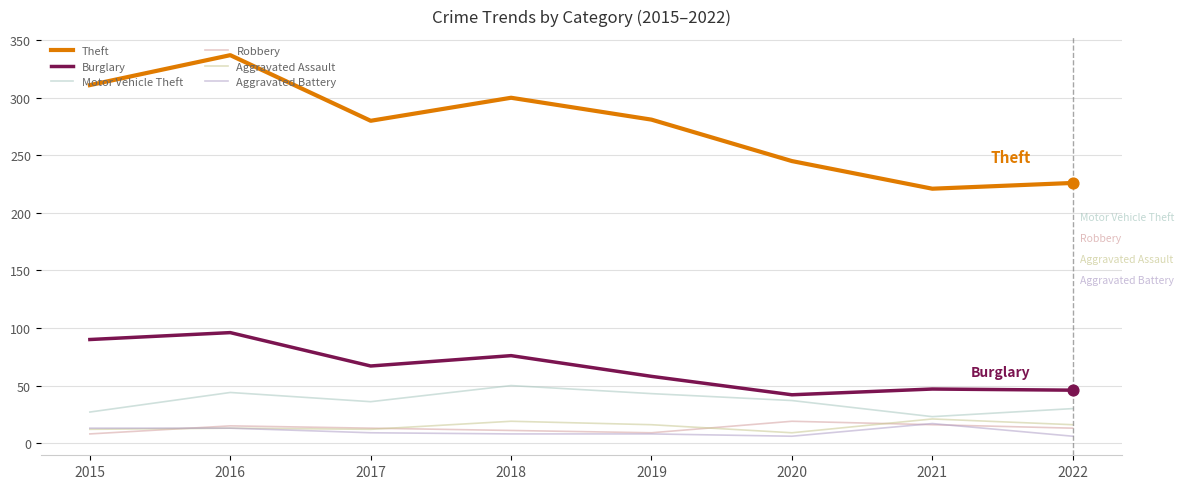

What is the difference between the highest and lowest values at 2018?

292